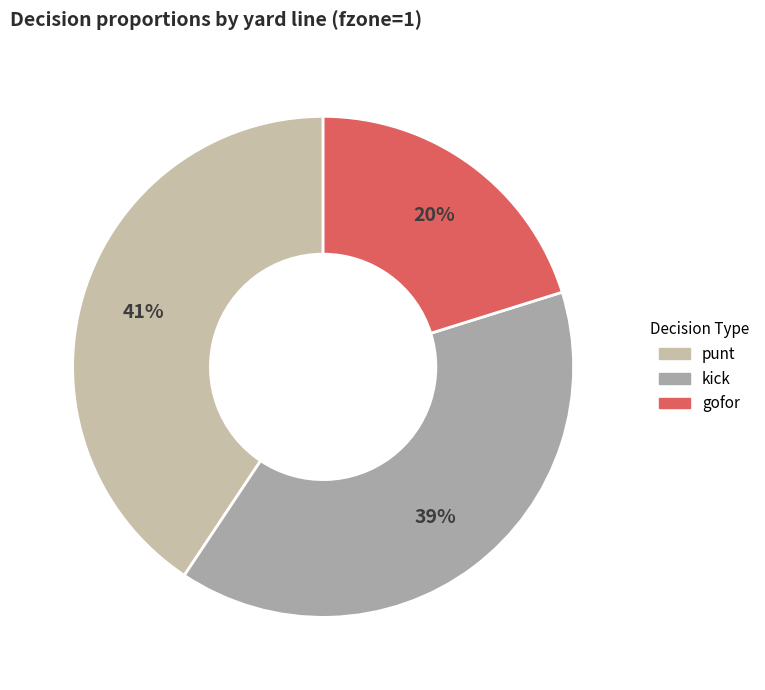

How many slices are in this pie chart?

3